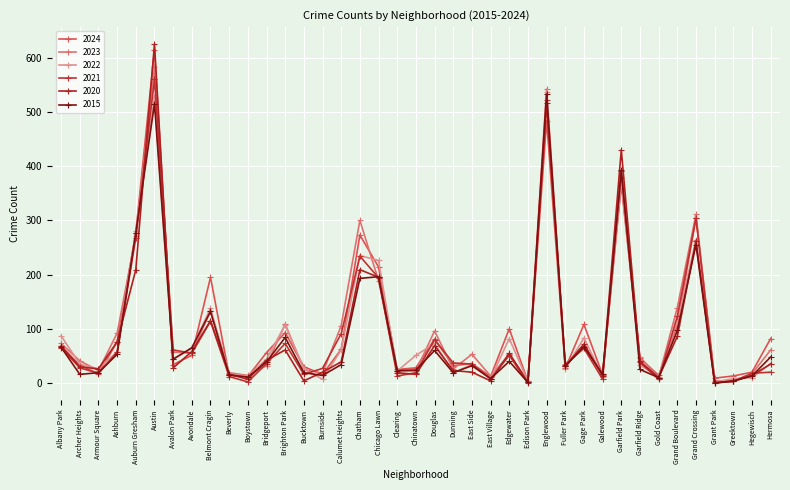

What are all the series names shown in the legend?

2024, 2023, 2022, 2021, 2020, 2015